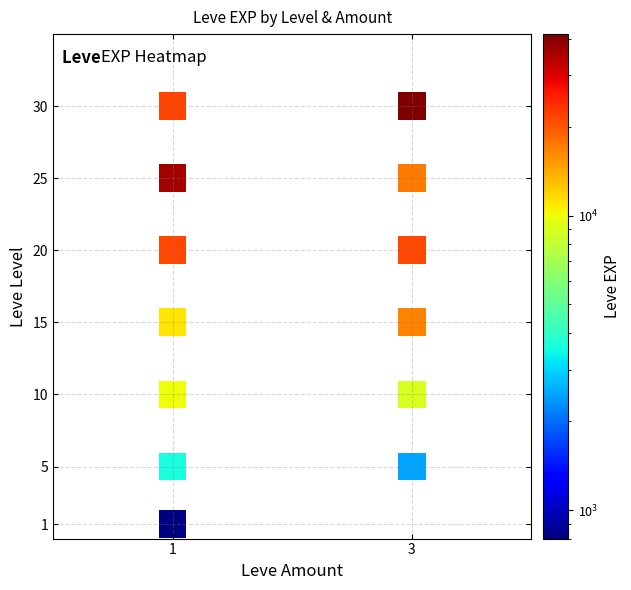

What is the range of Y values (max minus min)?

29